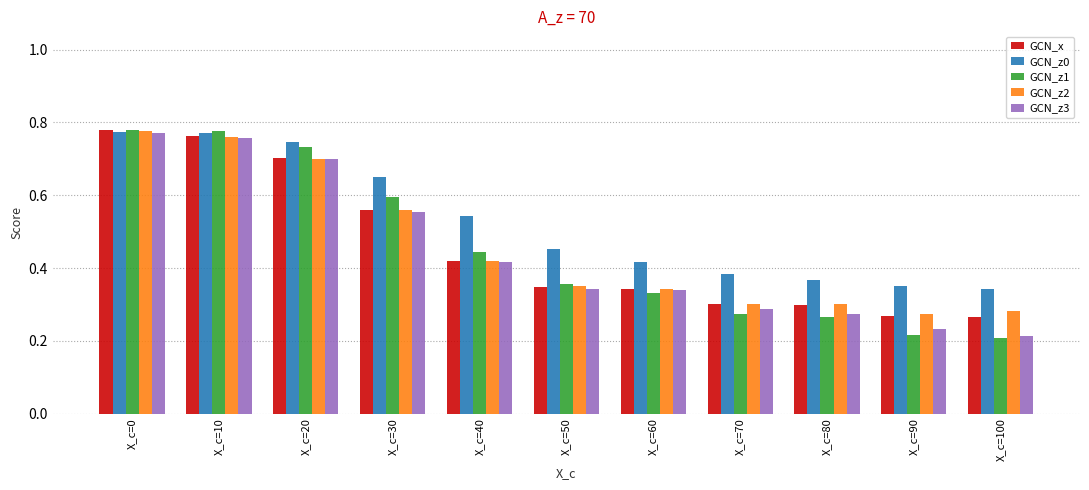

The value of GCN_z2 at X_c=60 is 0.6. True or false?

False